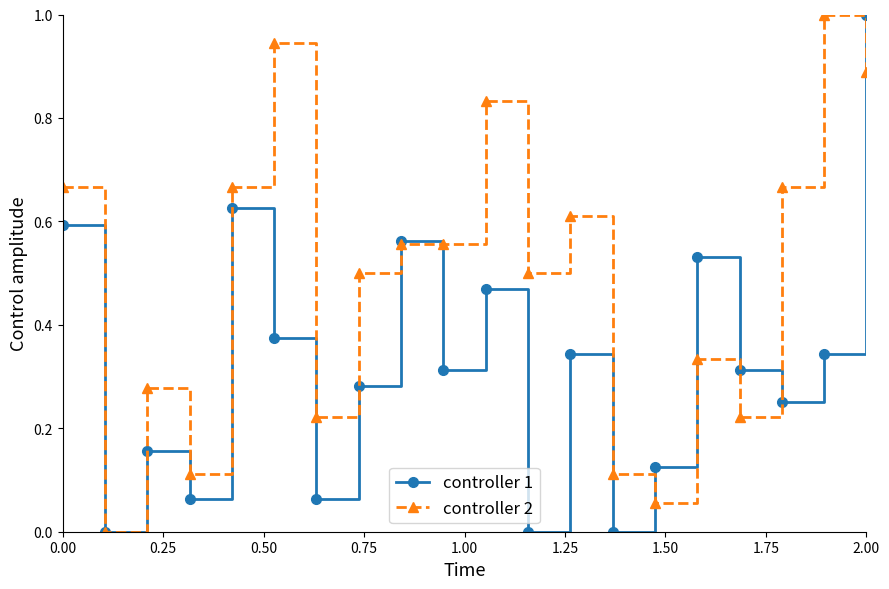

What is the difference between the maximum and minimum values in the controller 2 series?

1.0